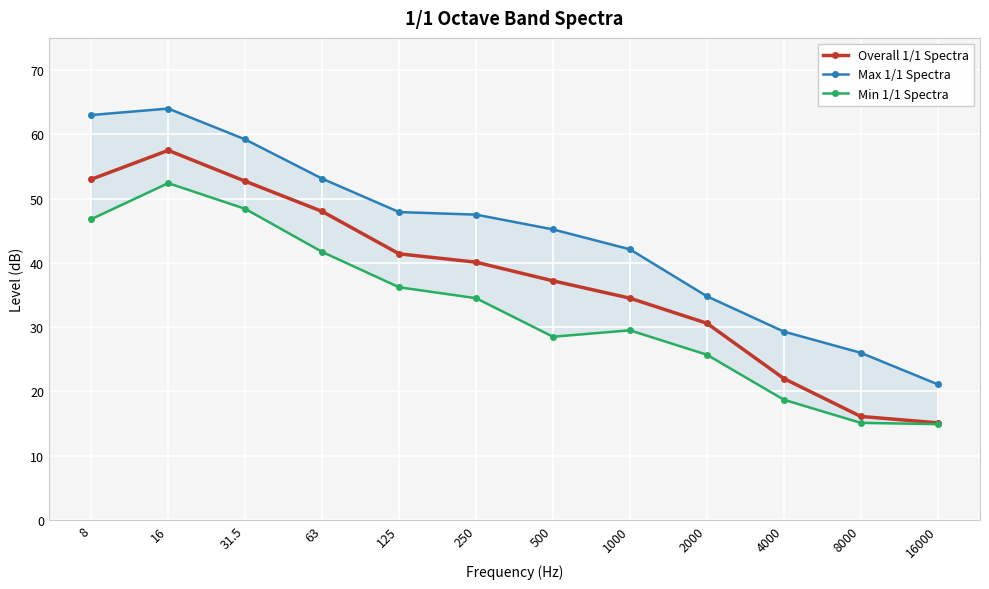

The value of Max 1/1 Spectra at 125 is 25.7. True or false?

False